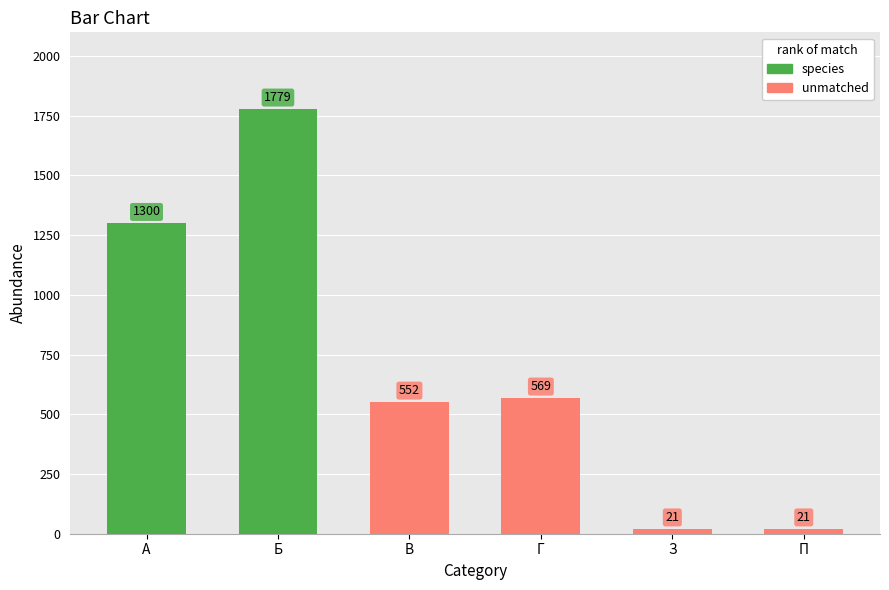

What is the label of the 1st bar from the left?

А